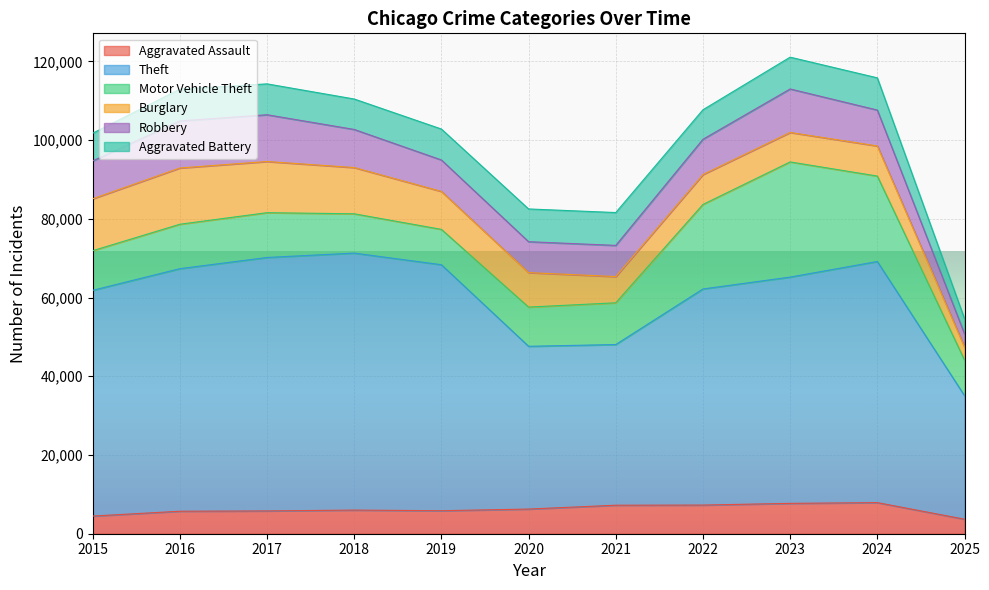

What is the difference between the highest and lowest values at 2022?

47618